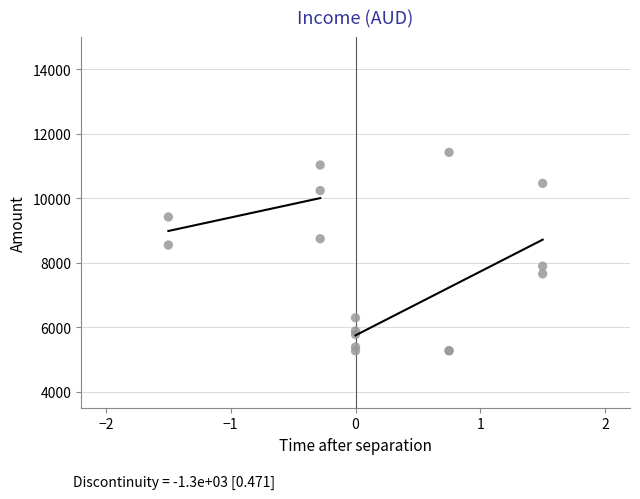

What Y value in the scatter plot is closest to 8344?

8548.4